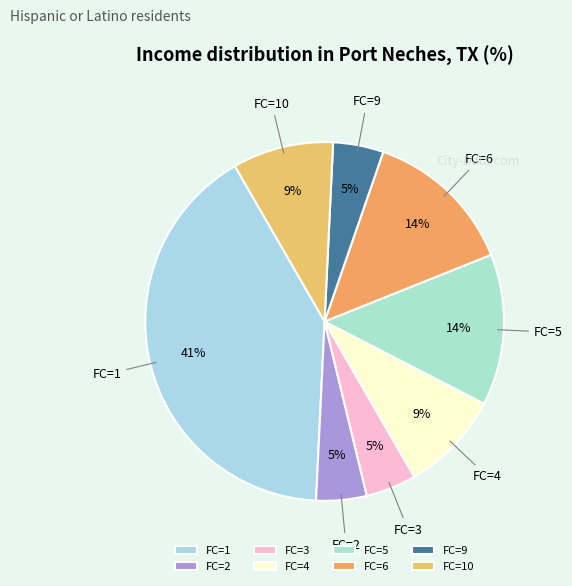

Between FC=5 and FC=1, which is larger?

FC=1